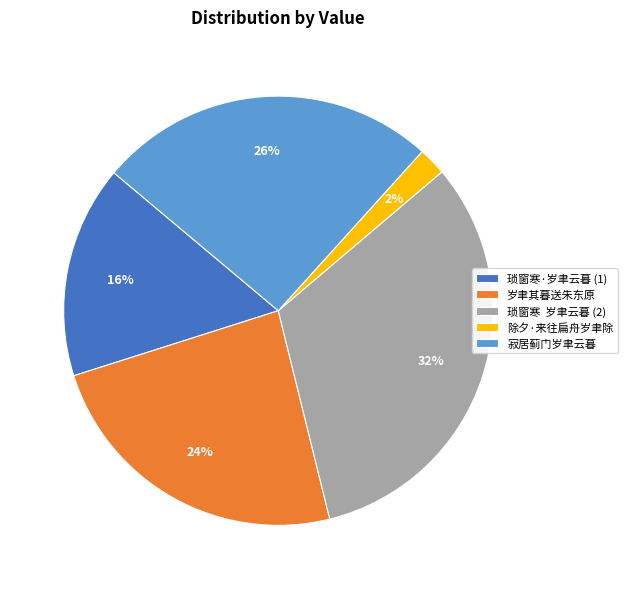

To the nearest percent, what is the combined percentage of 寂居蓟门岁聿云暮 and 琐窗寒·岁聿云暮 (1)?

42%